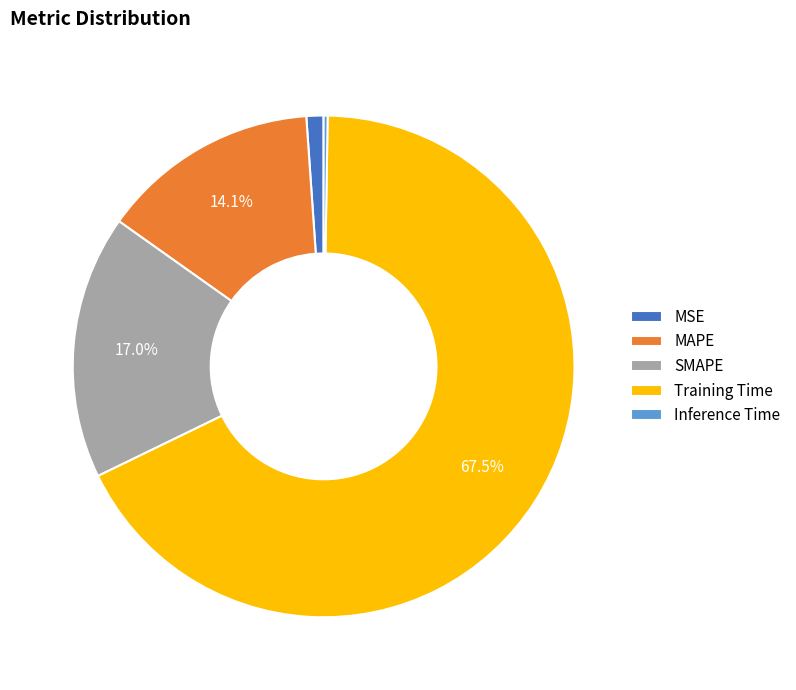

What percentage do SMAPE and MAPE together represent?

31.1%